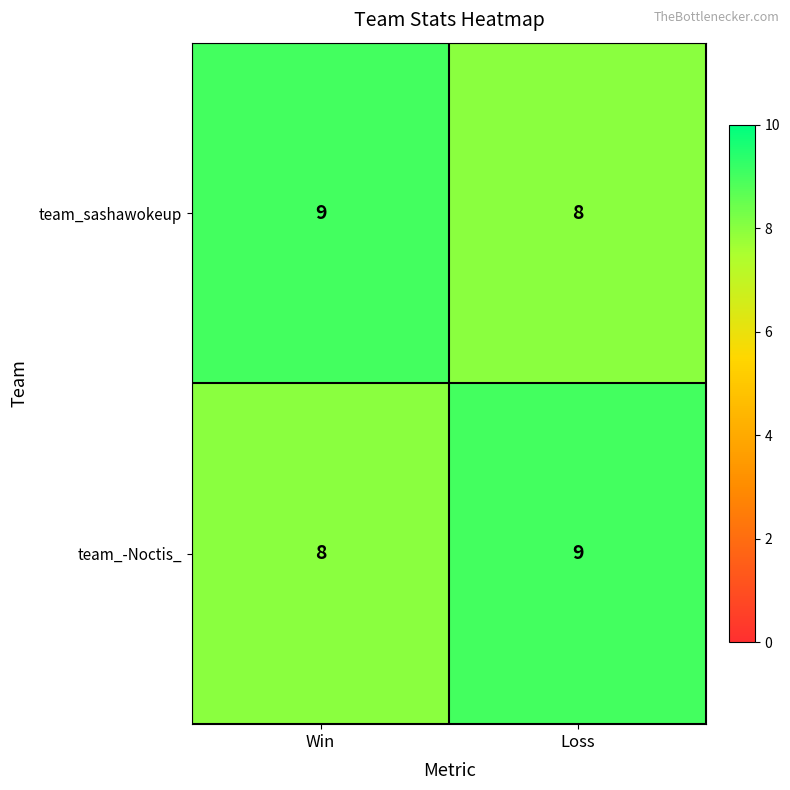

What is the greatest value displayed?

9